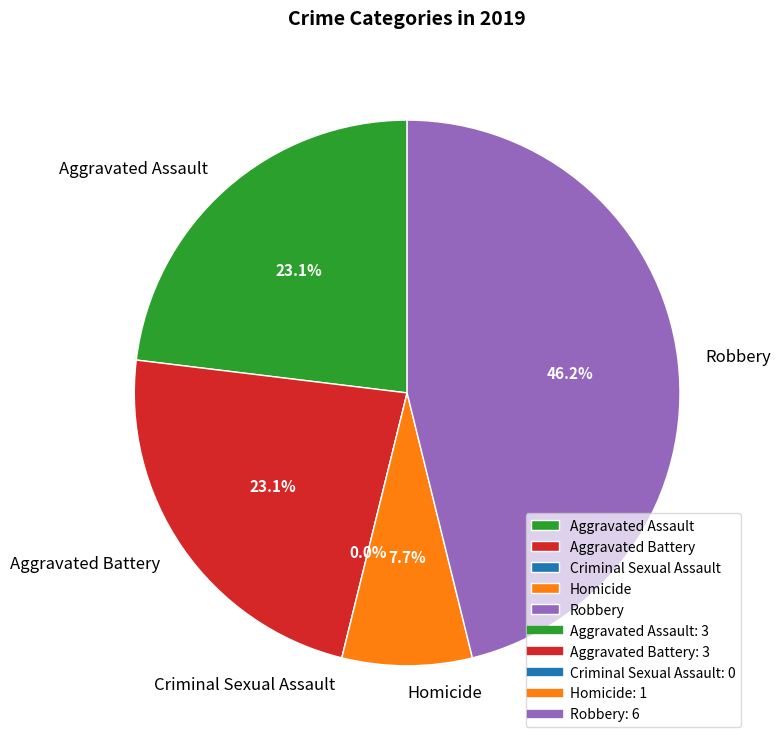

What percentage is NOT represented by Homicide?

92.3%